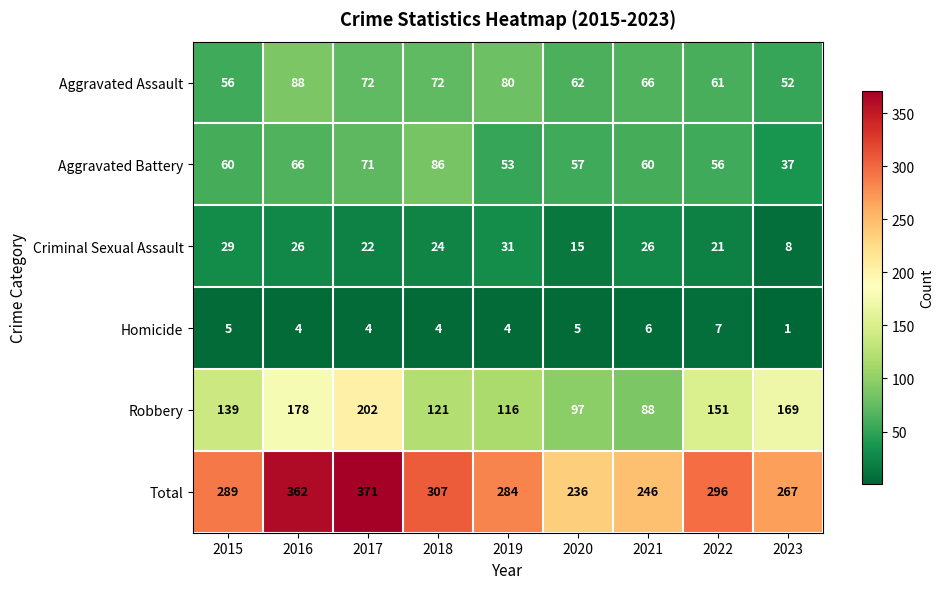

At which label does Robbery reach its peak?

2017